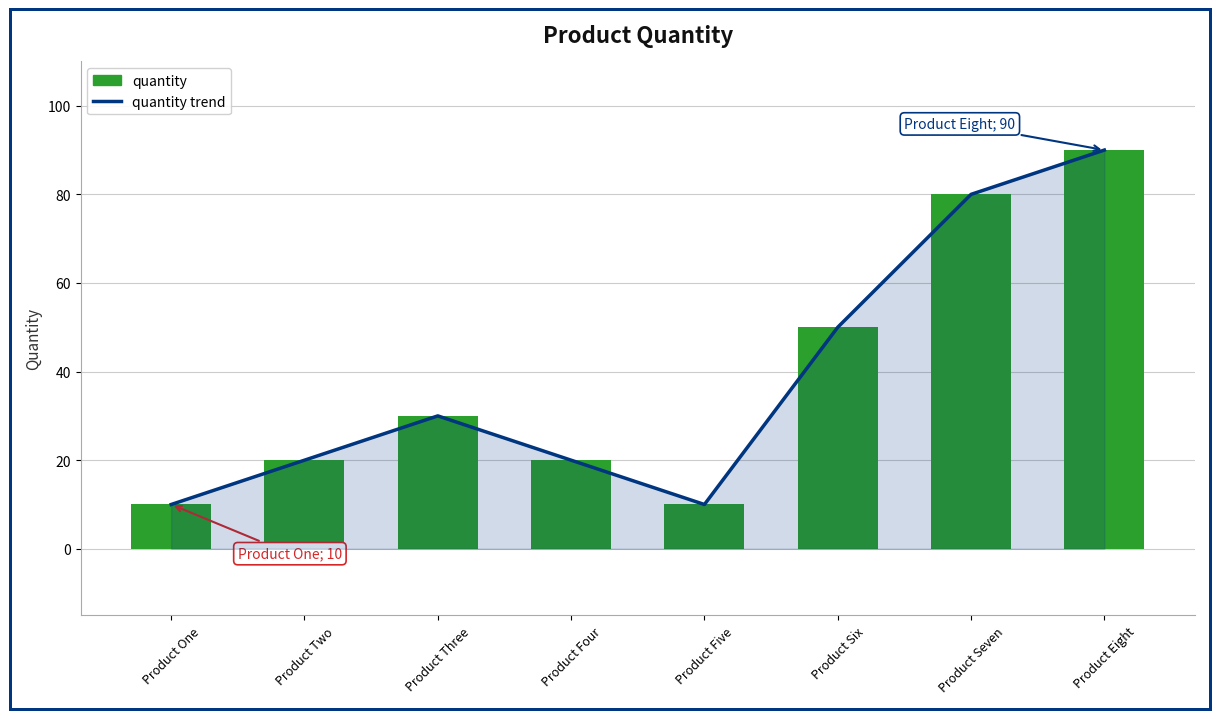

Rank the series by their maximum value, from lowest to highest.

quantity trend, quantity